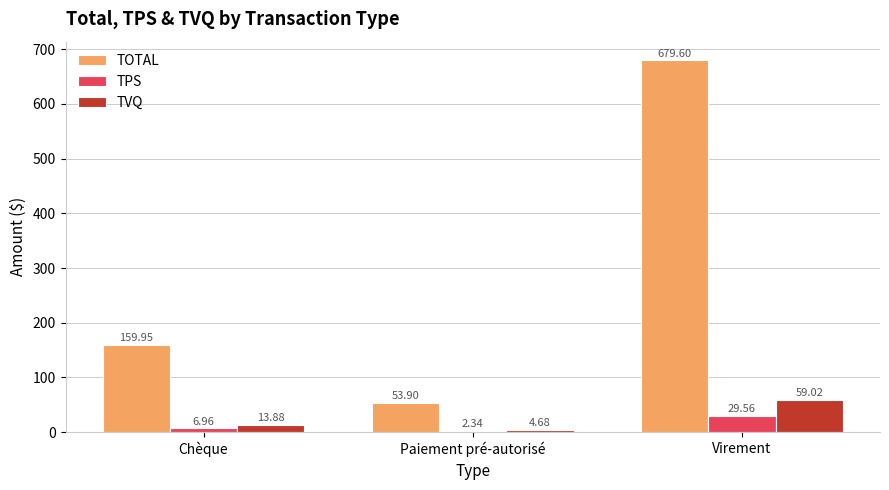

The TOTAL series shows 53.9 at Paiement pré-autorisé. True or false?

True